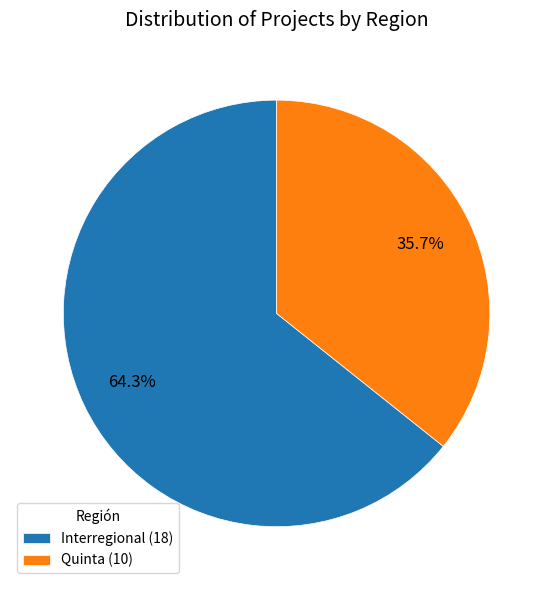

Is there any slice that represents more than half of the pie?

Yes